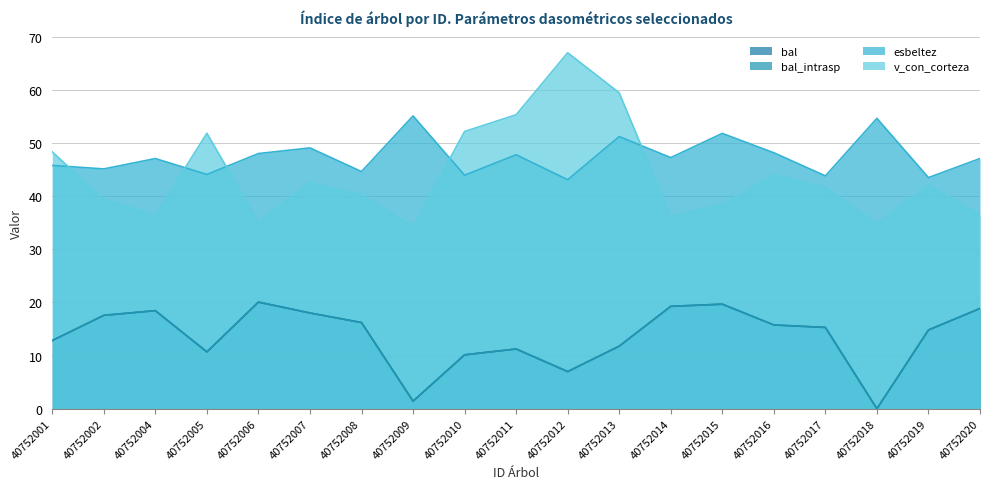

What are all the series names shown in the legend?

bal, bal_intrasp, esbeltez, v_con_corteza